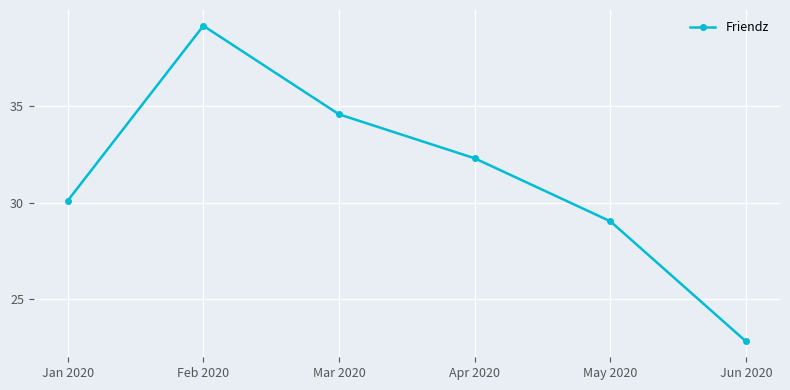

What is the sum of all values?

188.0